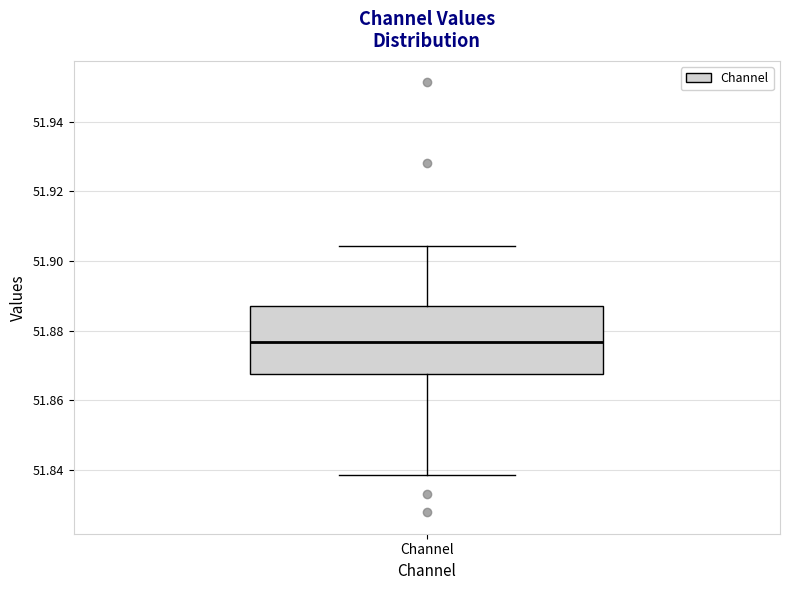

Transcribe this box plot: give where the median line is, the range the box spans, and where the two whiskers end, as read against the y-axis. The values are not printed on the chart, so give them approximately, as read against the axis.

median 51.876, box 51.868 to 51.888, whiskers 51.838 to 51.904